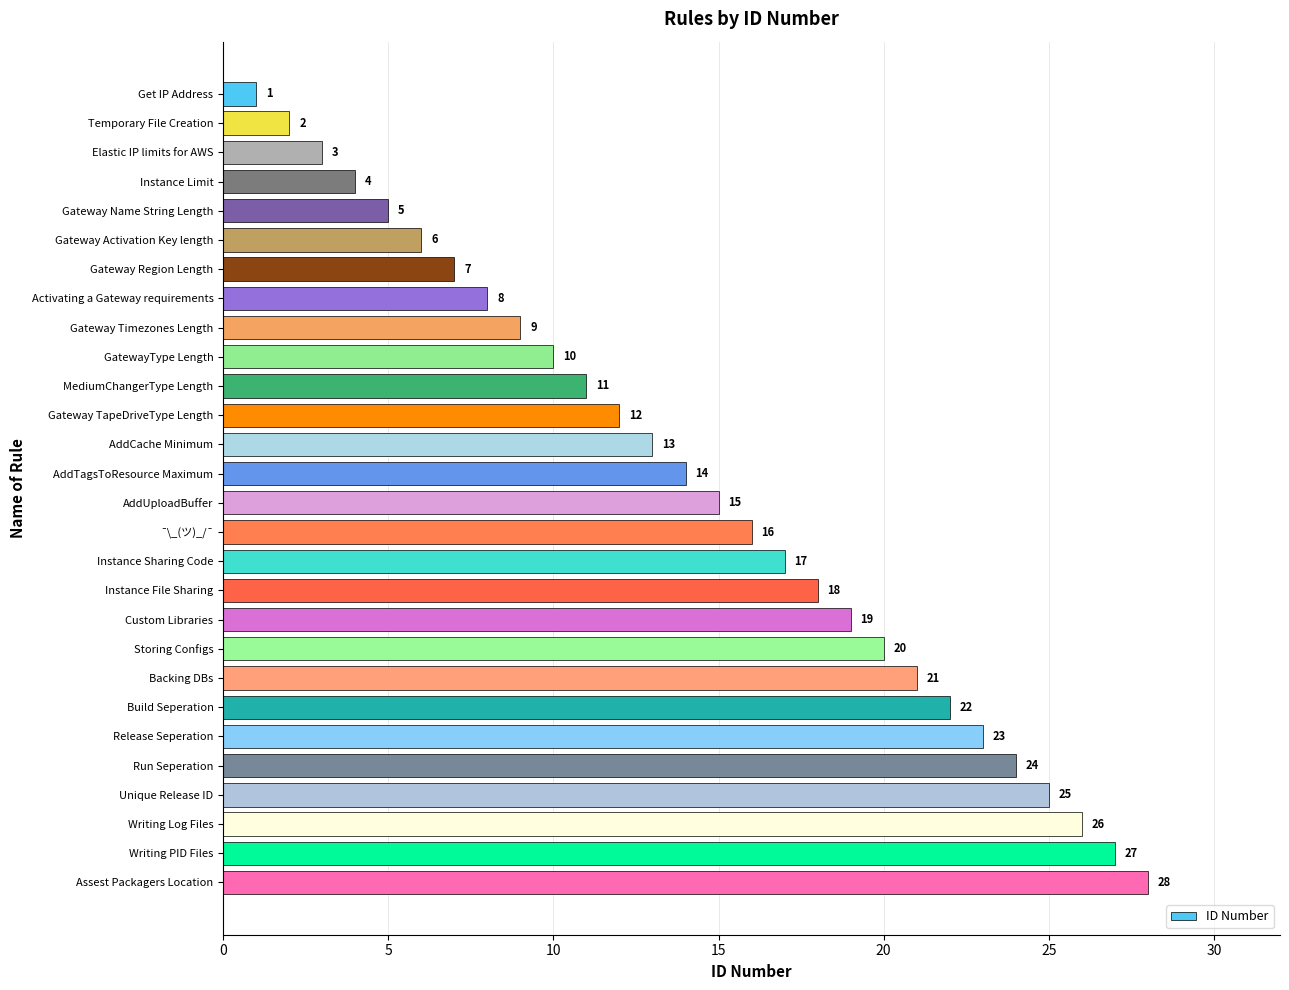

What is the greatest value displayed?

28